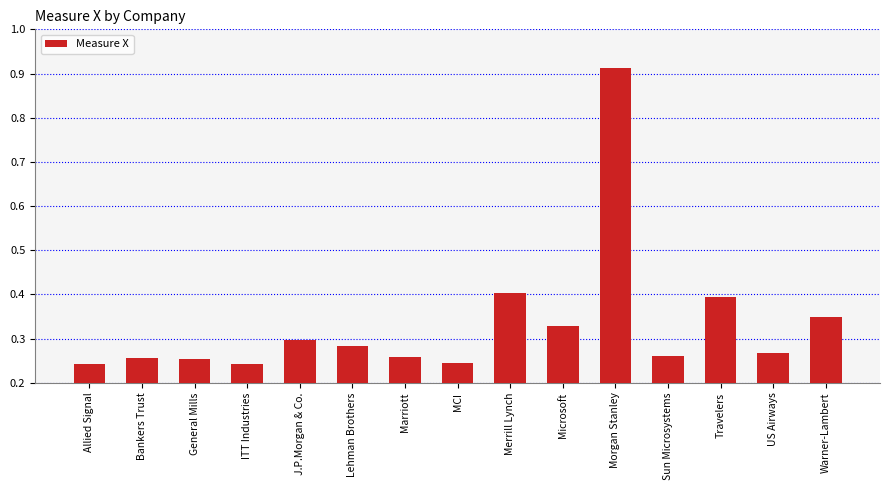

What is the sum of all values?

5.0